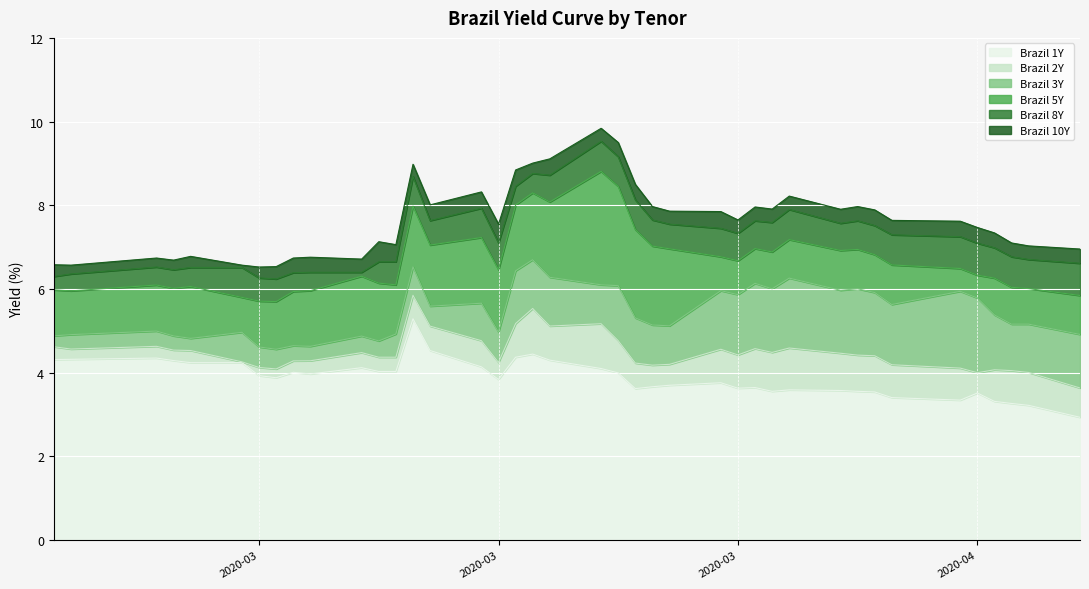

What is the smallest value displayed?

2.9